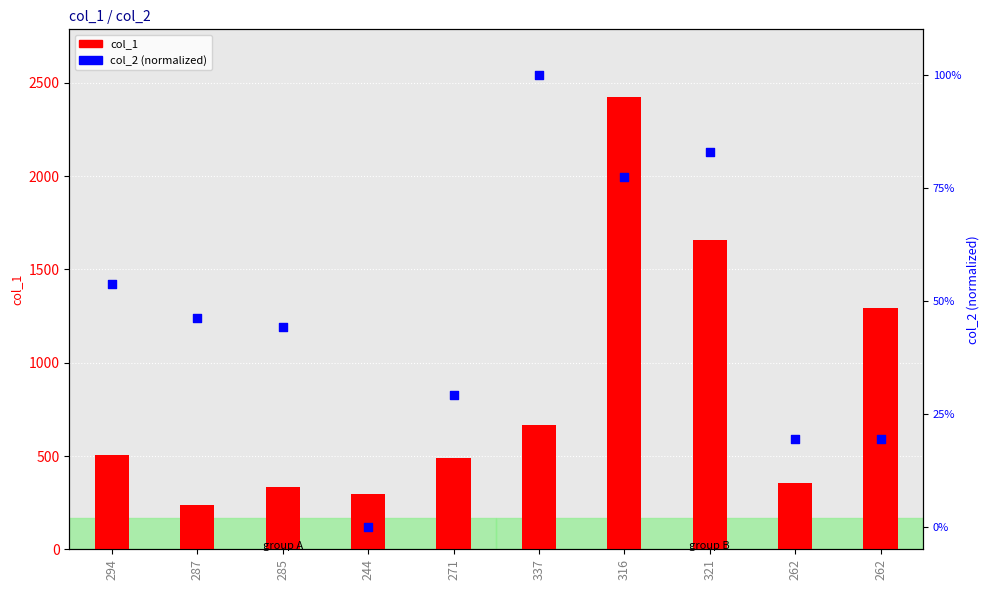

Which series reaches the minimum Y coordinate?

col_2